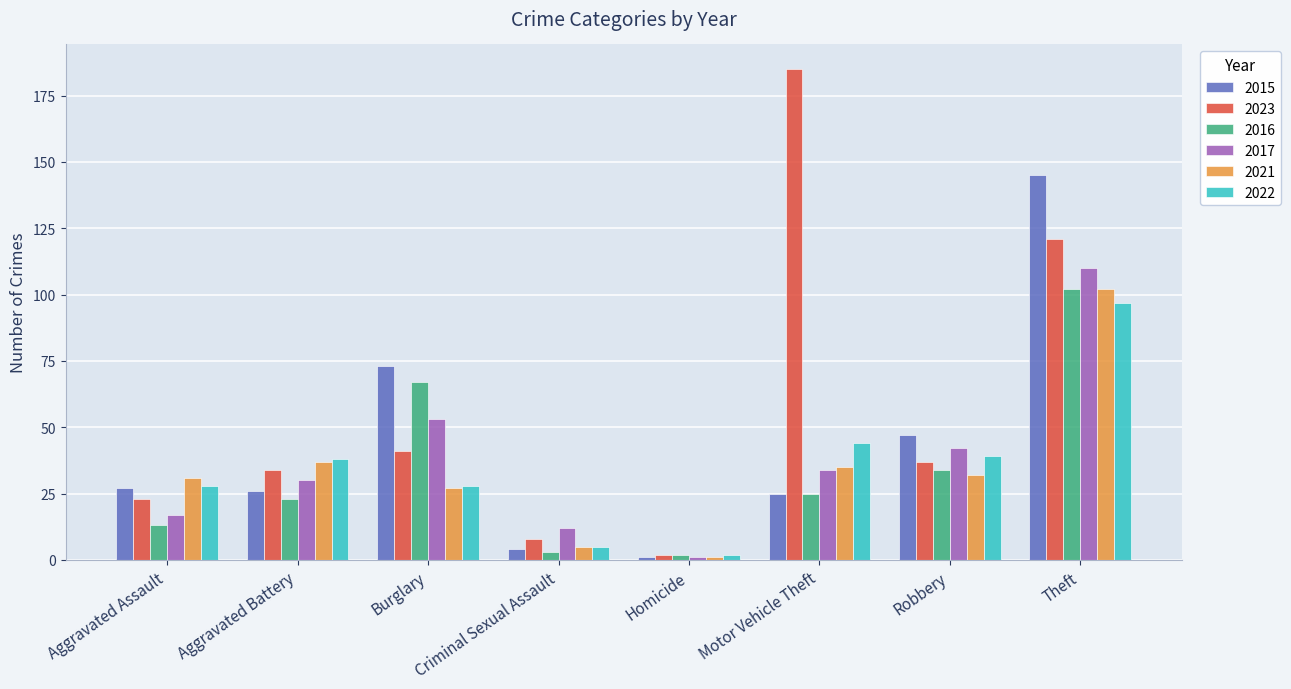

Rank the categories by 2023 value from highest to lowest.

Motor Vehicle Theft, Theft, Burglary, Robbery, Aggravated Battery, Aggravated Assault, Criminal Sexual Assault, Homicide